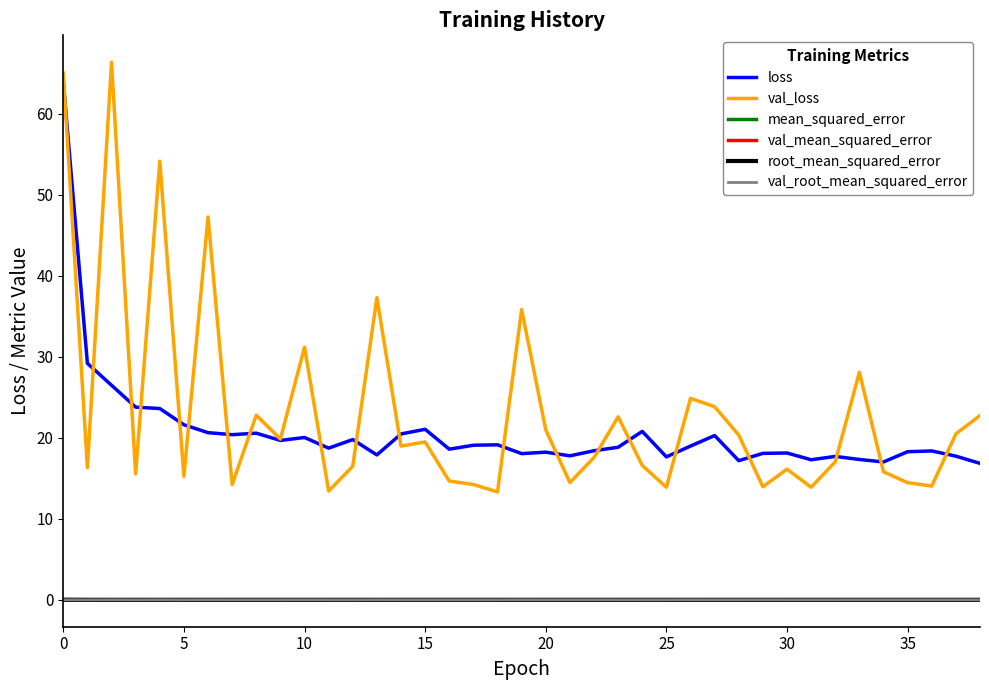

What is the maximum value shown in the chart?

66.4